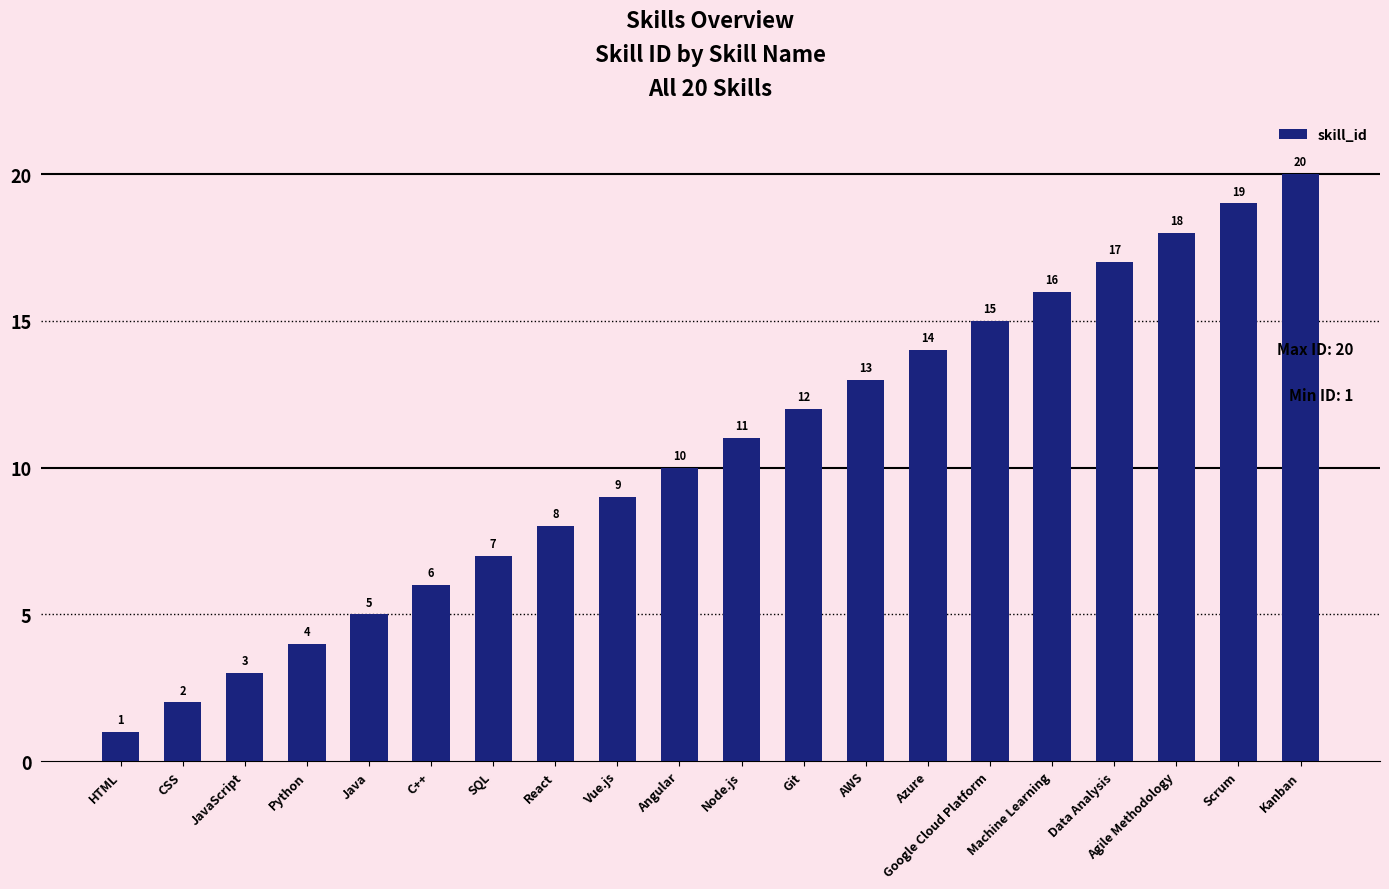

At which label is the value closest to 10?

Angular